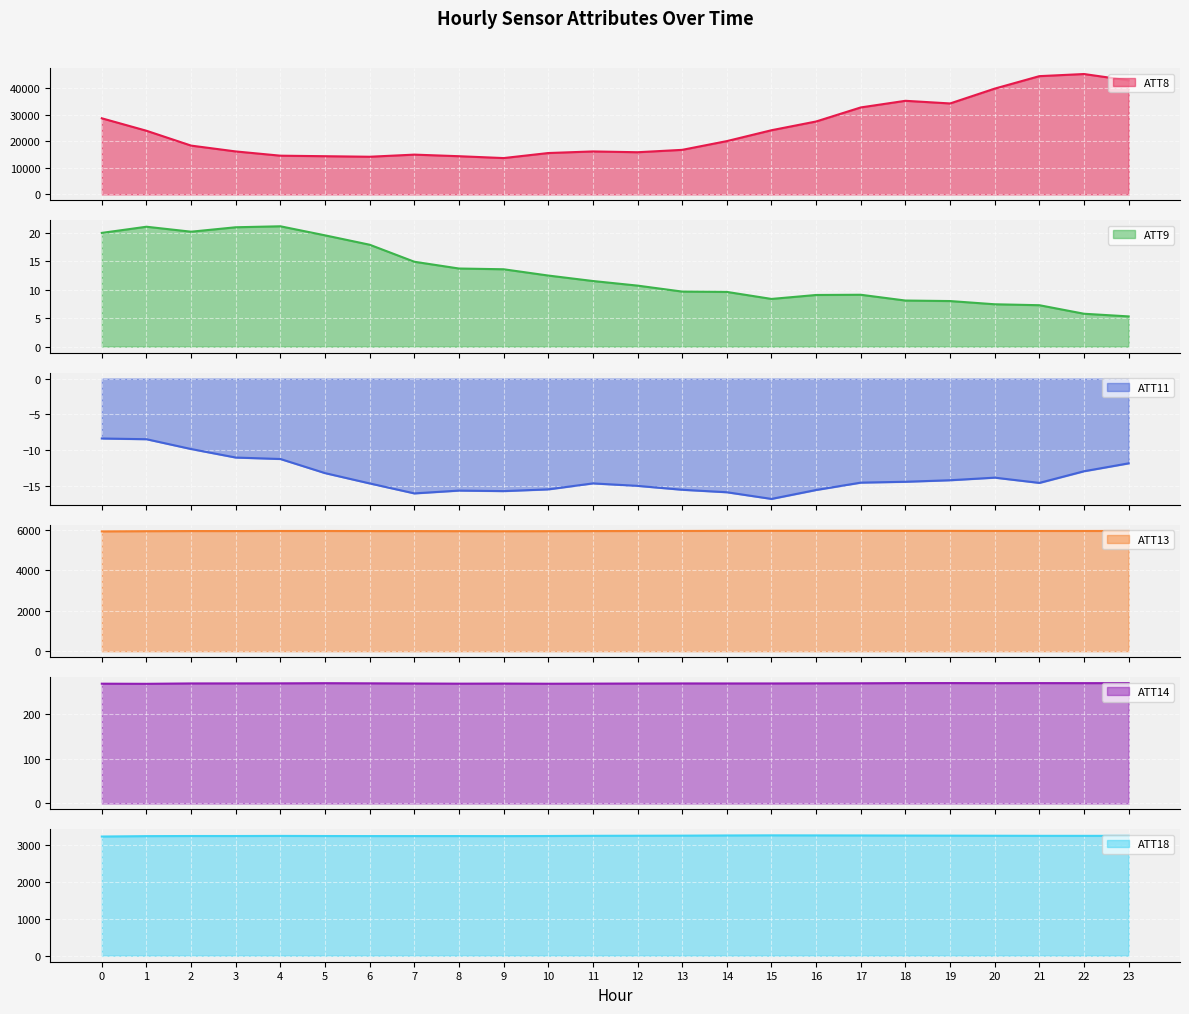

What is the minimum value for ATT14?

266.5